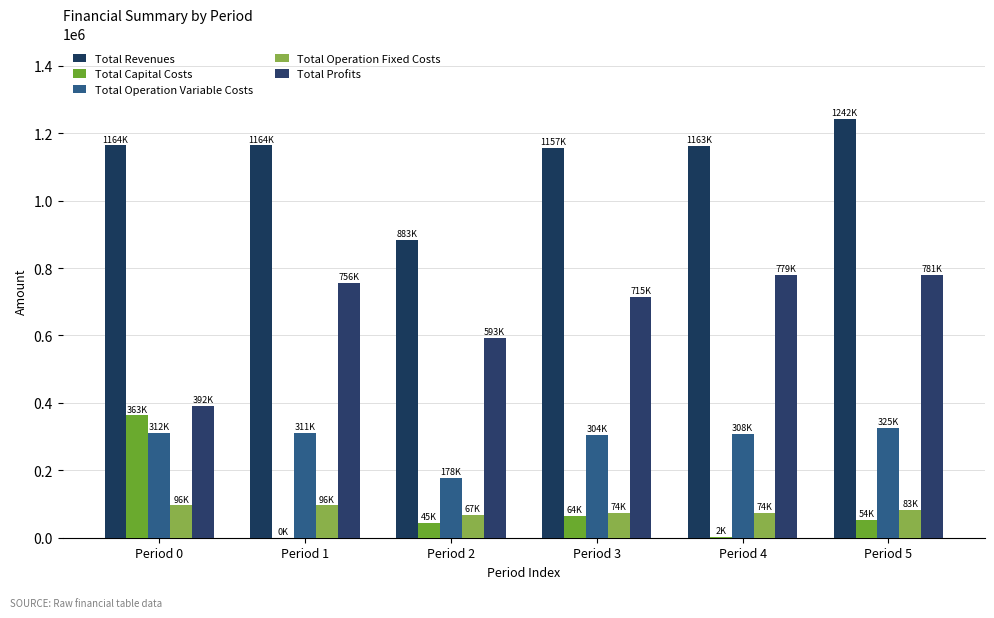

How many values in the Total Revenues series exceed 1163635?

3